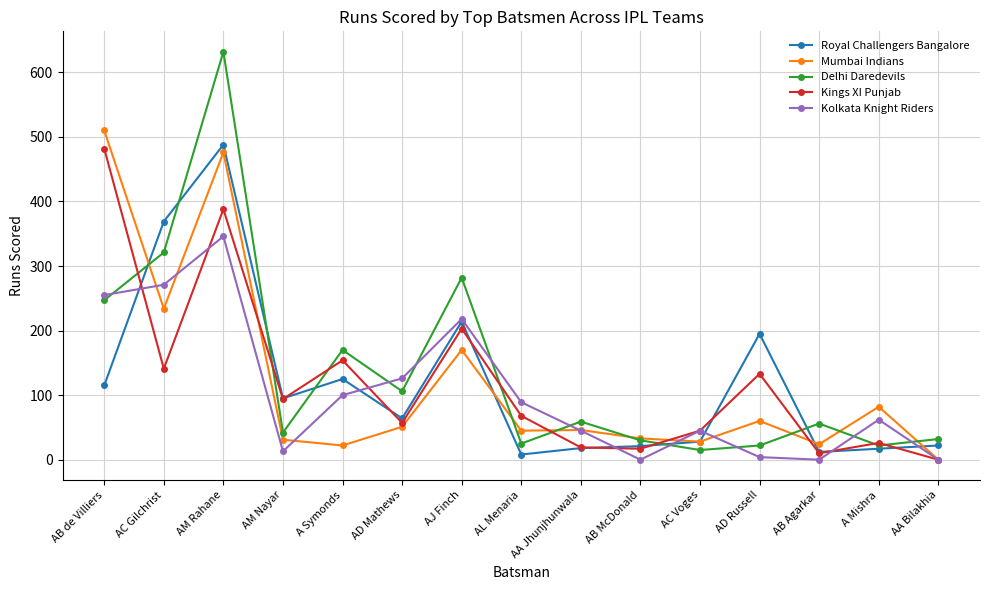

At which category is the sum across all series the highest?

AM Rahane